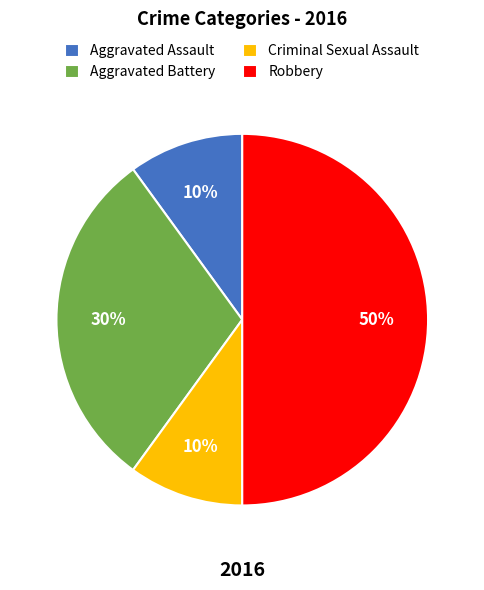

Is the sum of Criminal Sexual Assault and Aggravated Assault greater than half?

No